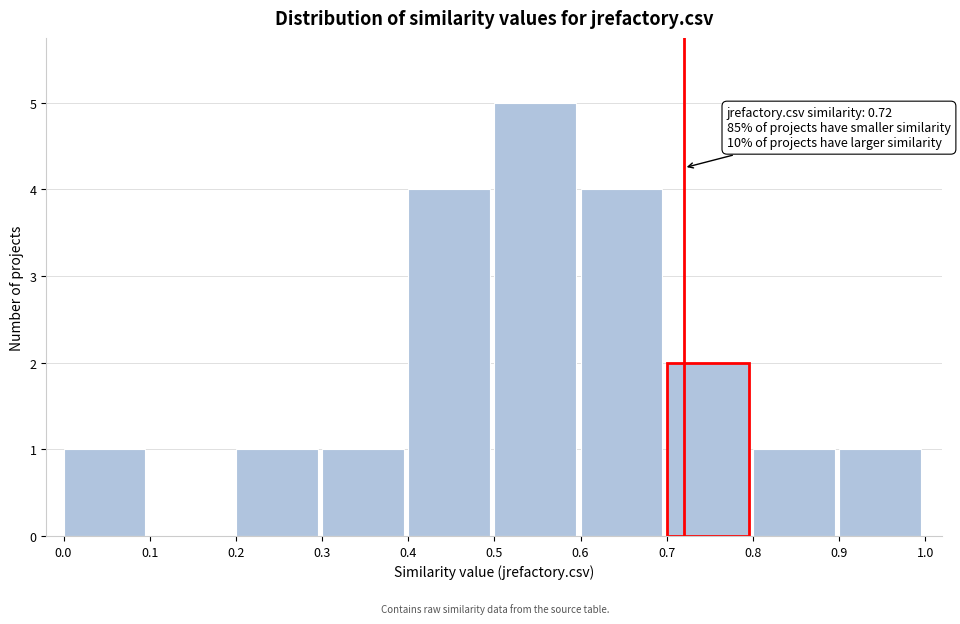

Which range on the x-axis has the tallest bar?

0.5 to 0.6